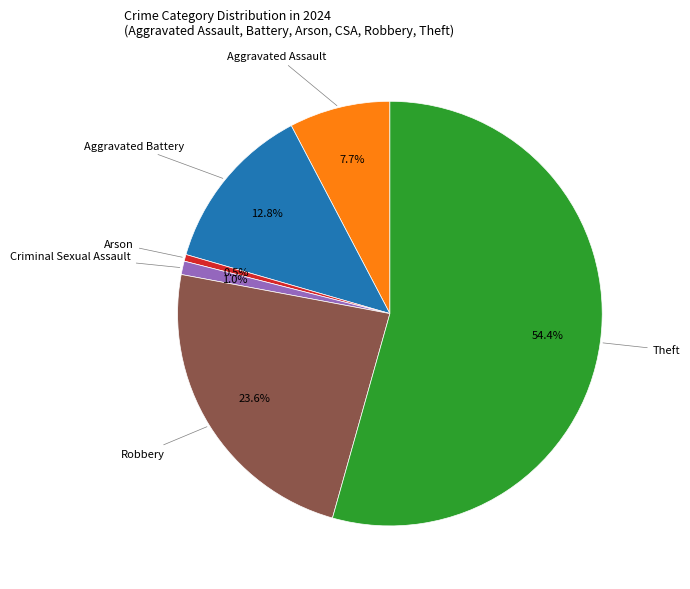

Count the number of slices in the pie.

6